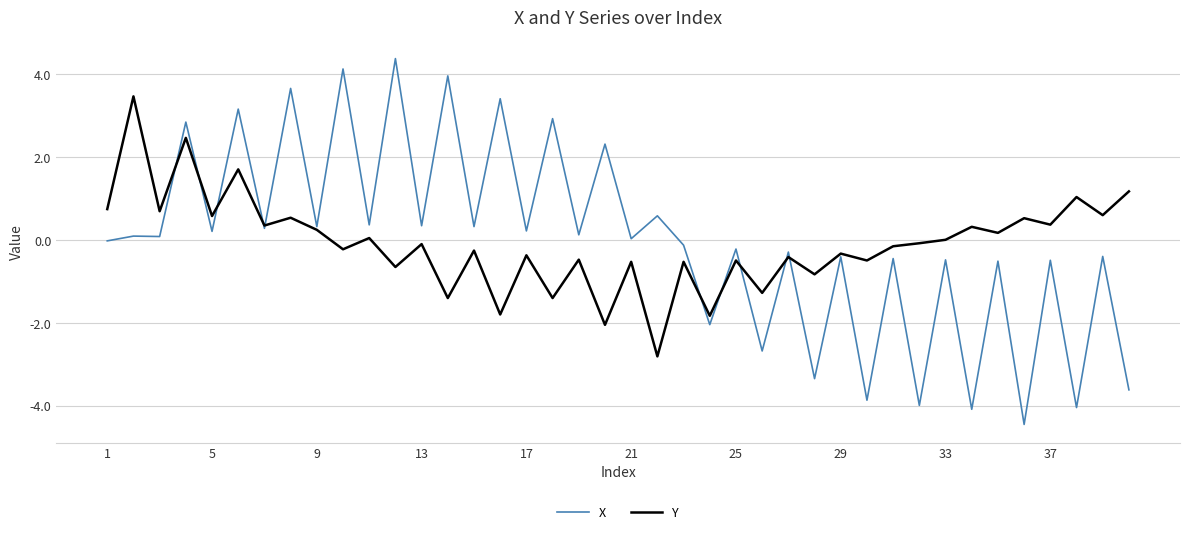

What is the lowest value of the Y series?

-2.8